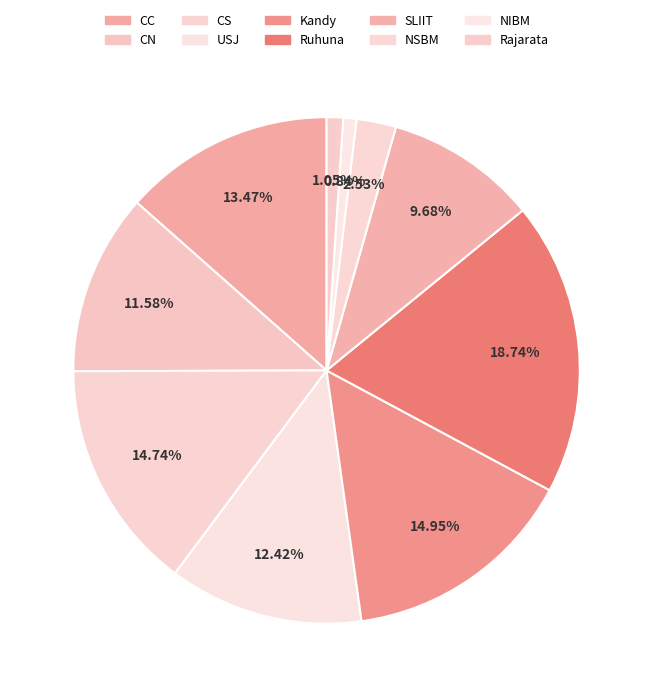

How many segments does this pie chart have?

10